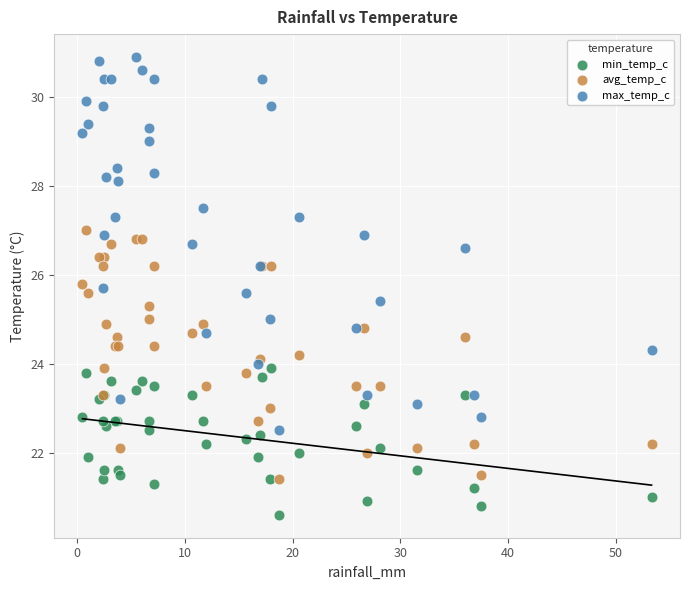

What are all the series names shown in the legend?

min_temp_c, avg_temp_c, max_temp_c